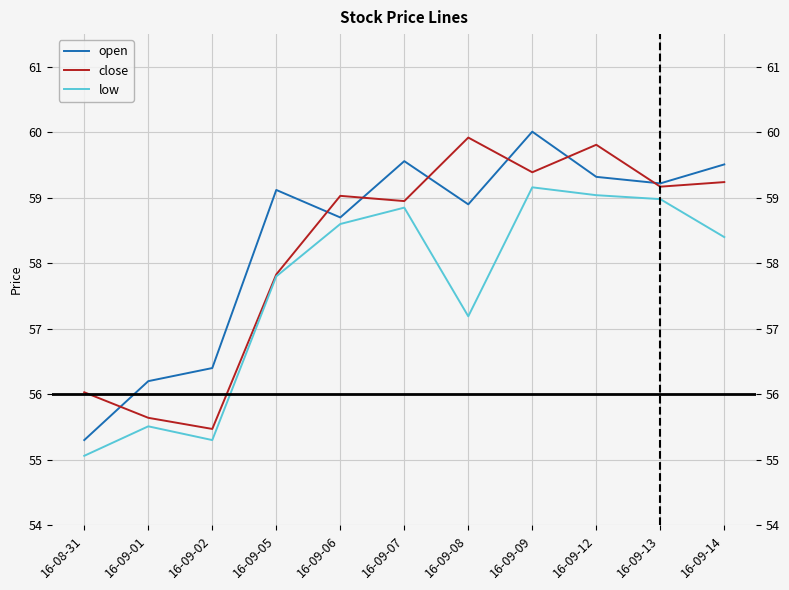

What is the minimum value for low?

55.1